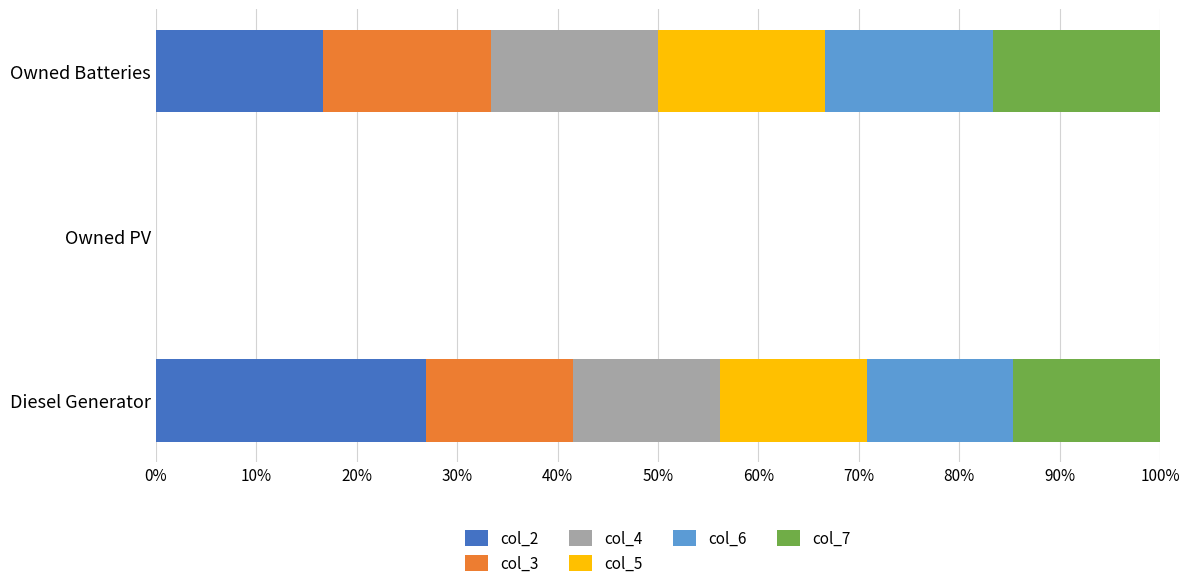

What is the maximum value for col_2?

26.9